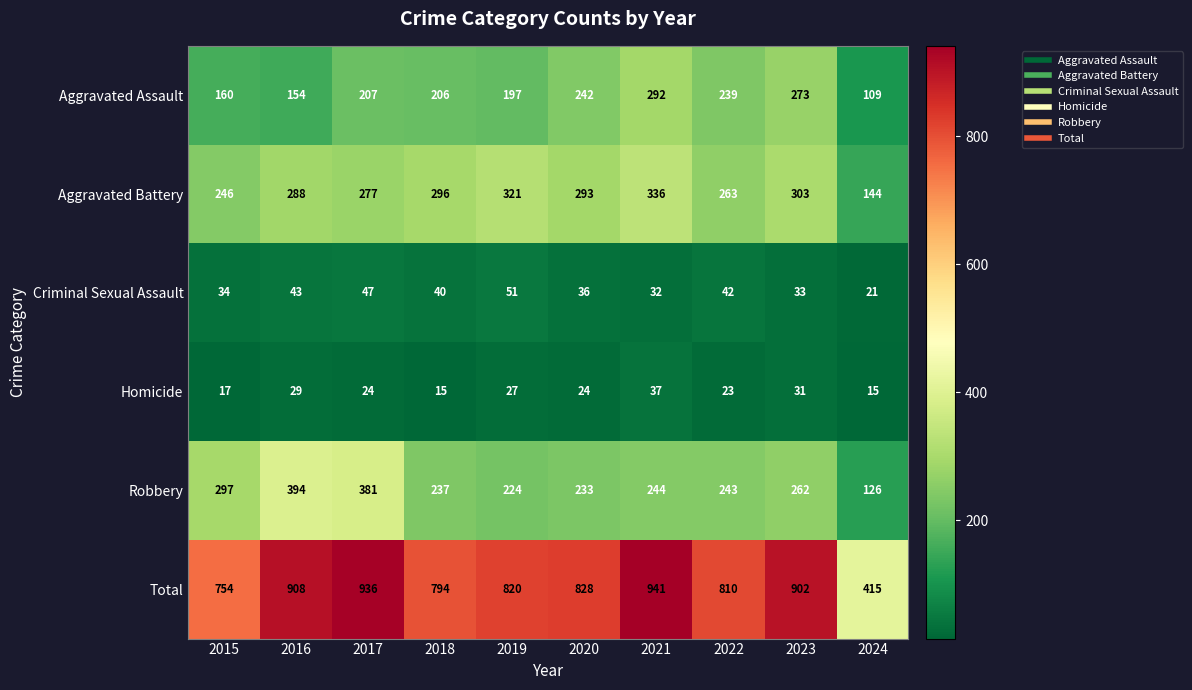

Where is Aggravated Battery nearest to the value 240?

2015